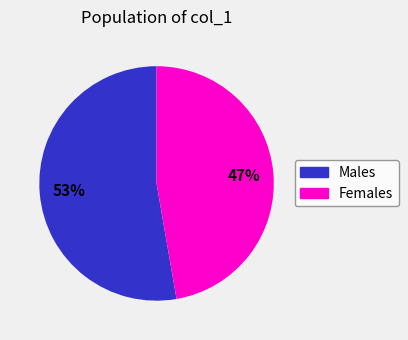

True or false: Females accounts for 41% of the total.

False